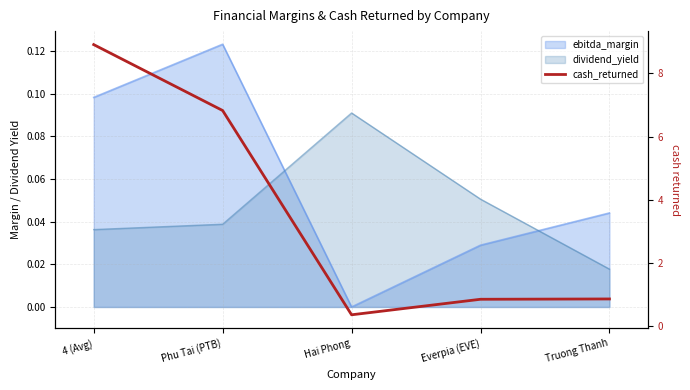

What is the greatest value displayed?

8.9